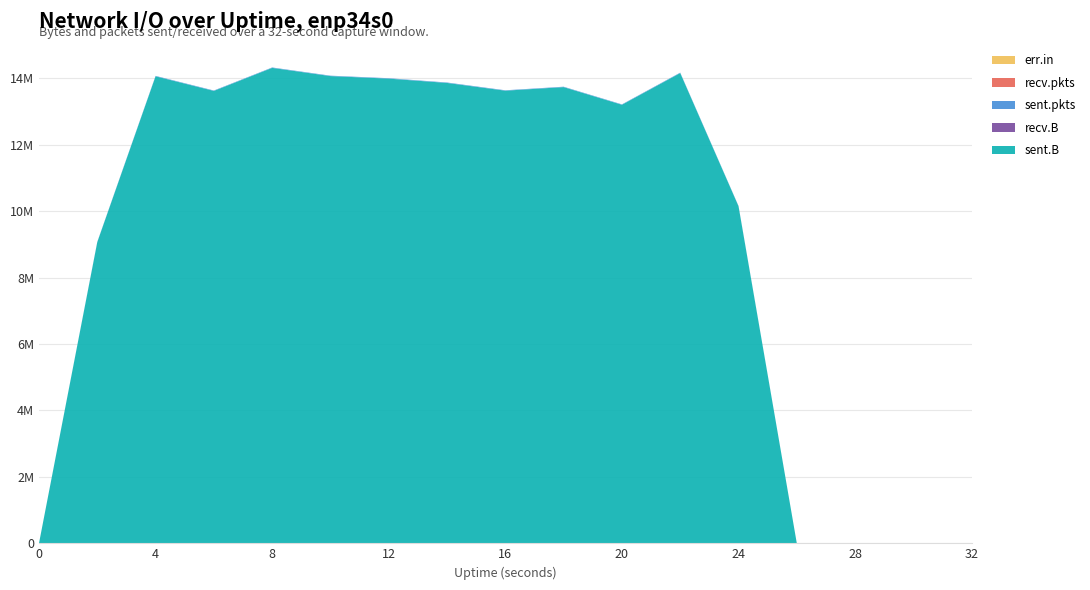

Reading left to right, extract all data points from this chart.

sent.B: 0=0	2=9067348	4=14060643	6=13620652	8=14314180	10=14067202	12=13990363	14=13860875	16=13627607	18=13735080	20=13203825	22=14158250	24=10149864	26=0	28=0	30=0	32=0
recv.B: 0=0	2=0	4=0	6=0	8=0	10=0	12=0	14=0	16=0	18=0	20=0	22=0	24=0	26=0	28=0	30=0	32=0
sent.pkts: 0=0	2=8756	4=12431	6=12223	8=12544	10=12341	12=12627	14=13089	16=12174	18=12314	20=11942	22=12767	24=8994	26=0	28=0	30=0	32=0
recv.pkts: 0=0	2=0	4=0	6=0	8=0	10=0	12=0	14=0	16=0	18=0	20=0	22=0	24=0	26=0	28=0	30=0	32=0
err.in: 0=0	2=0	4=0	6=0	8=0	10=0	12=0	14=0	16=0	18=0	20=0	22=0	24=0	26=0	28=0	30=0	32=0